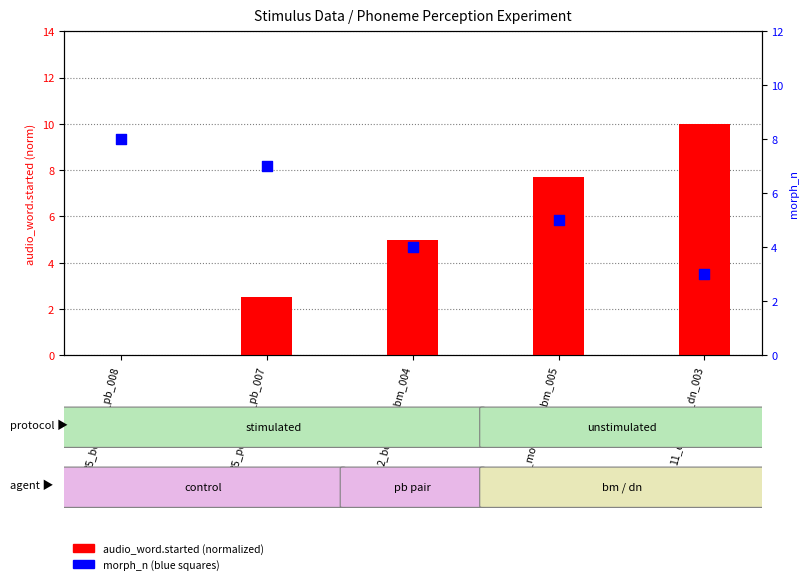

At which category is the sum across all series the highest?

11_desolate_dn_003